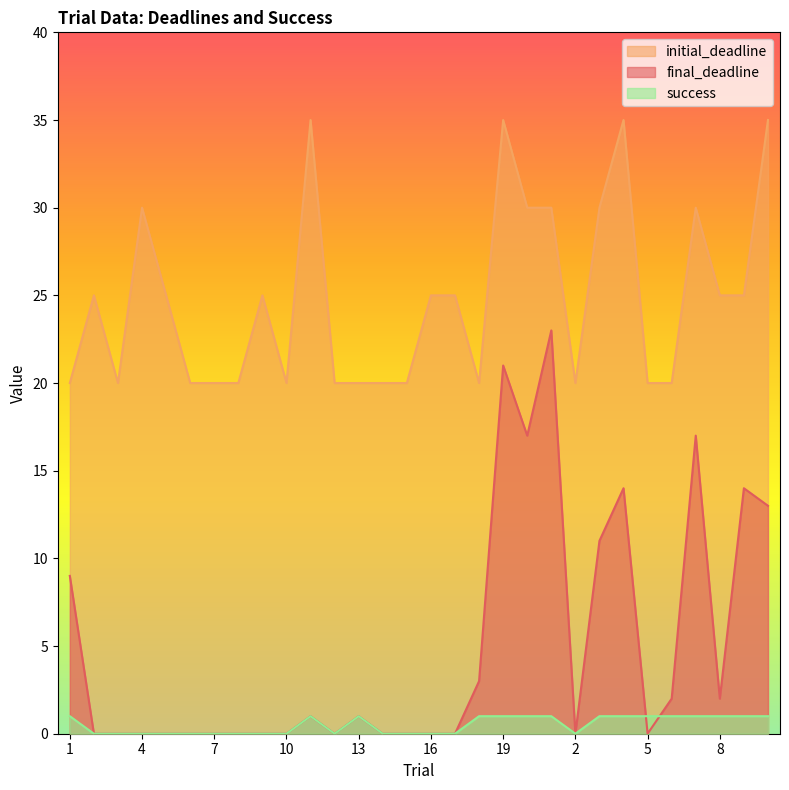

Reading left to right, list all the values displayed in this chart.

final_deadline: 9	0	0	0	0	0	0	0	0	0	1	0	1	0	0	0	0	3	21	17	23	0	11	14	0	2	17	2	14	13
initial_deadline: 20	25	20	30	25	20	20	20	25	20	35	20	20	20	20	25	25	20	35	30	30	20	30	35	20	20	30	25	25	35
success: 1	0	0	0	0	0	0	0	0	0	1	0	1	0	0	0	0	1	1	1	1	0	1	1	1	1	1	1	1	1